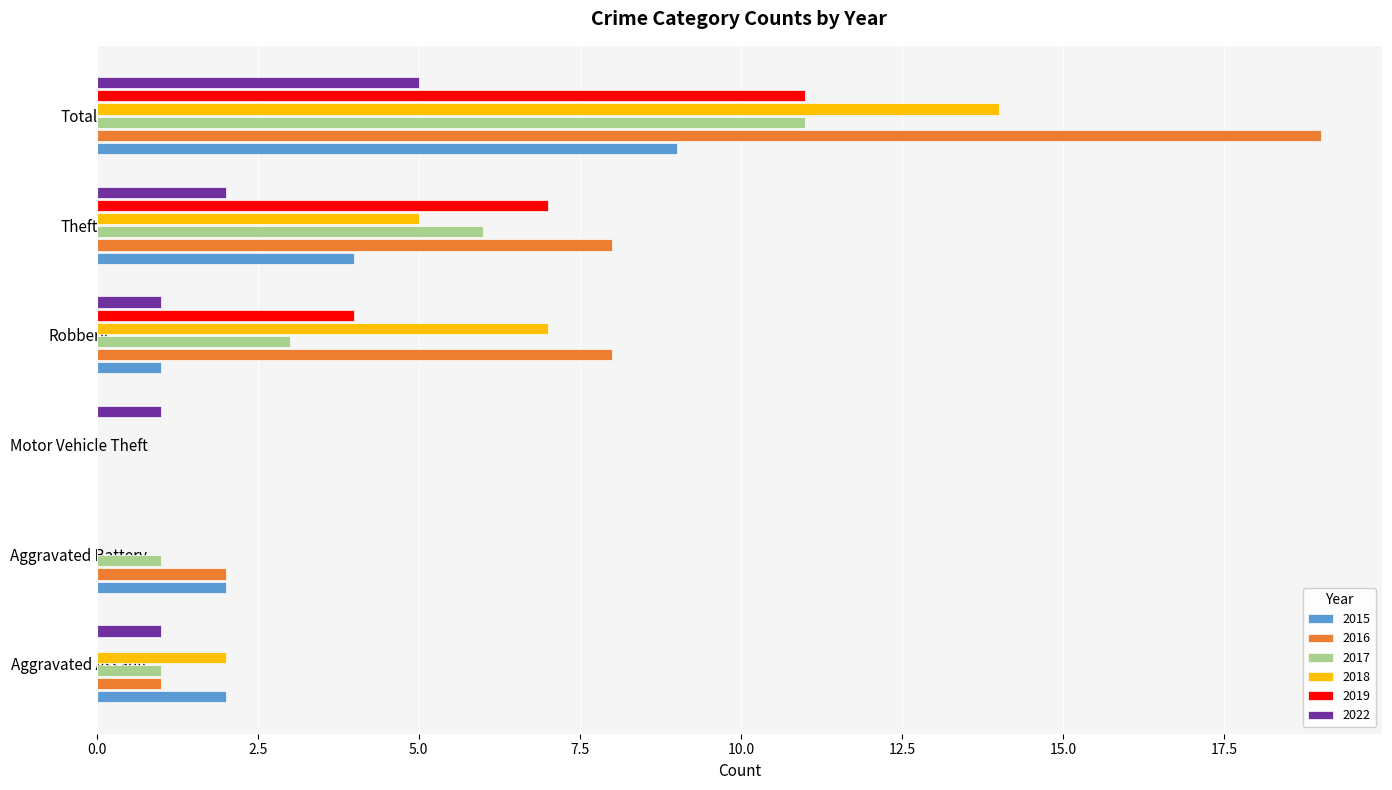

The value of 2017 at Aggravated Battery is 1. True or false?

True